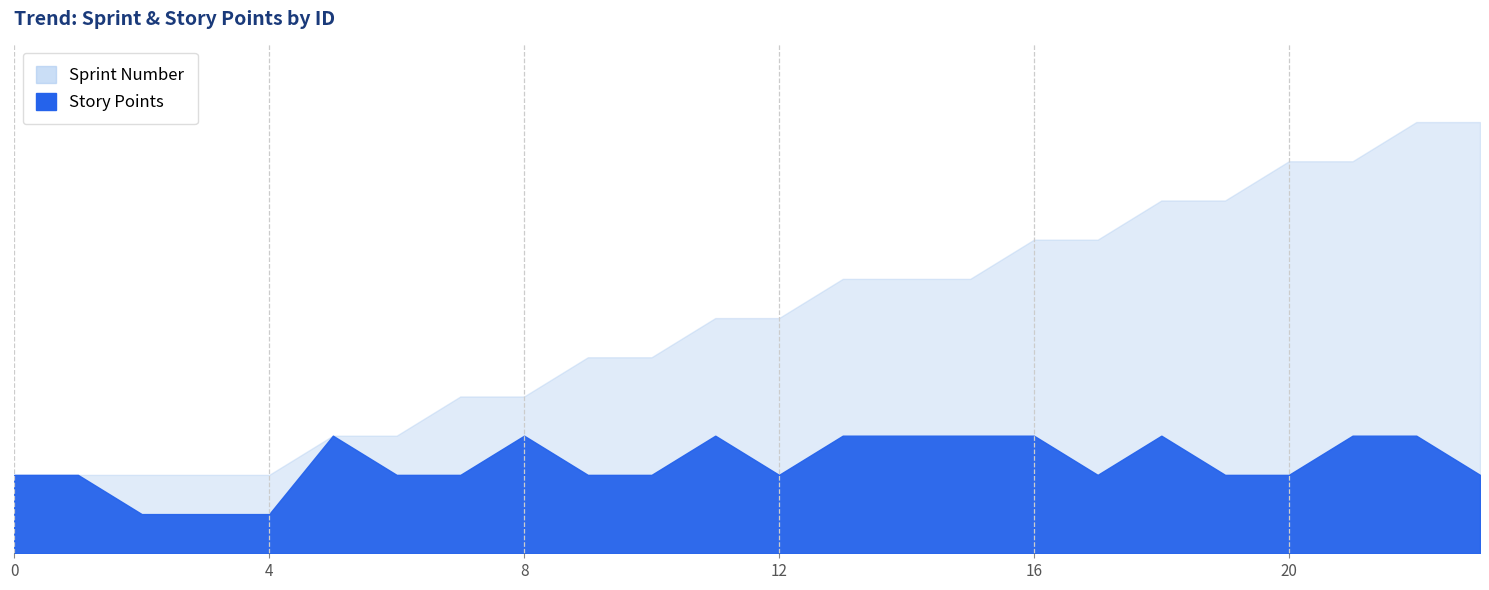

Read the Sprint Number value at 21.

10